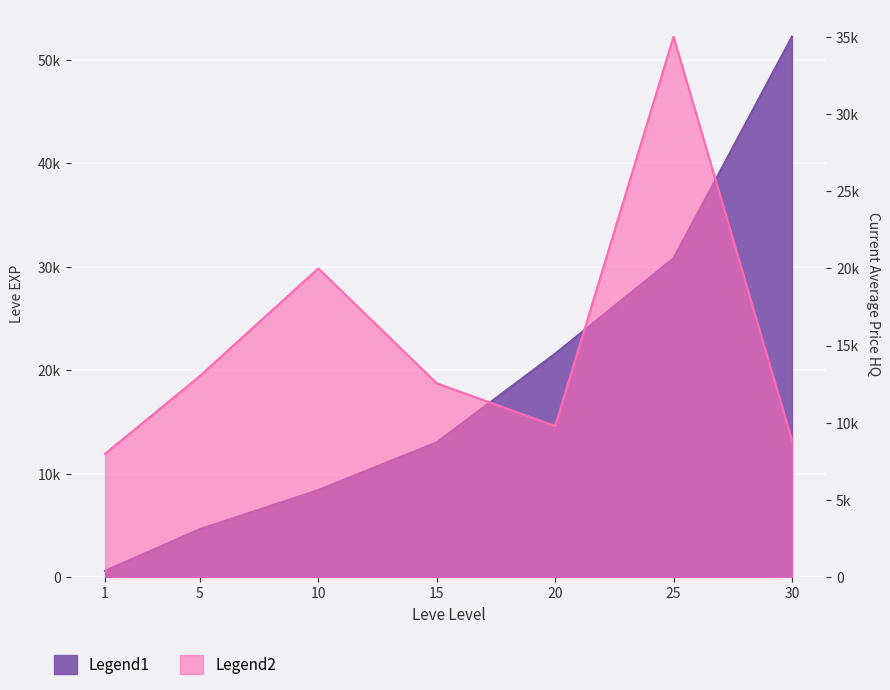

At how many categories does at least one series exceed 20145?

3